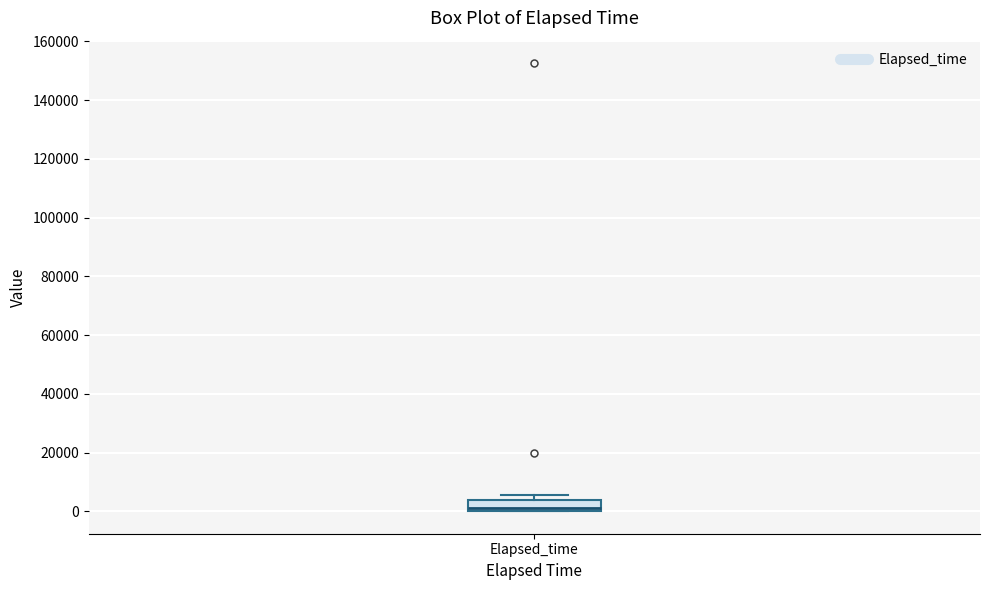

Where is the upper edge of the box for Elapsed_time on the y-axis? The values are not printed on the chart, so give them approximately, as read against the axis.

4000